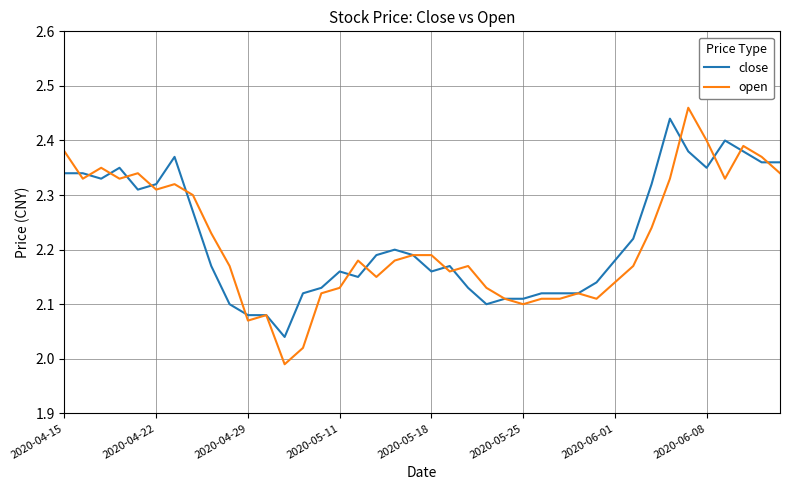

Which series has the largest range (max minus min)?

open